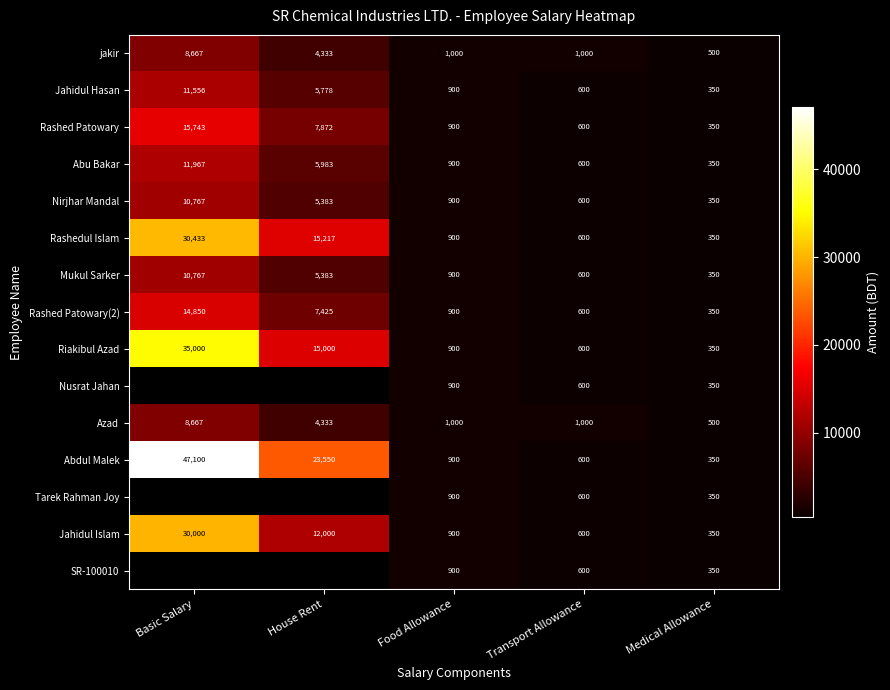

What is the sum of the Abdul Malek values at House Rent and Basic Salary?

70650.0